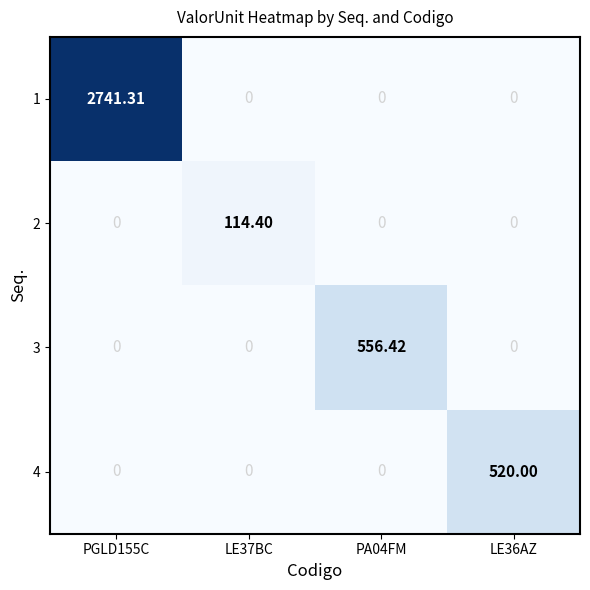

Reading left to right, extract all data points from this chart.

1: PGLD155C=2741.3	LE37BC=0.0	PA04FM=0.0	LE36AZ=0.0
2: PGLD155C=0.0	LE37BC=114.4	PA04FM=0.0	LE36AZ=0.0
3: PGLD155C=0.0	LE37BC=0.0	PA04FM=556.4	LE36AZ=0.0
4: PGLD155C=0.0	LE37BC=0.0	PA04FM=0.0	LE36AZ=520.0